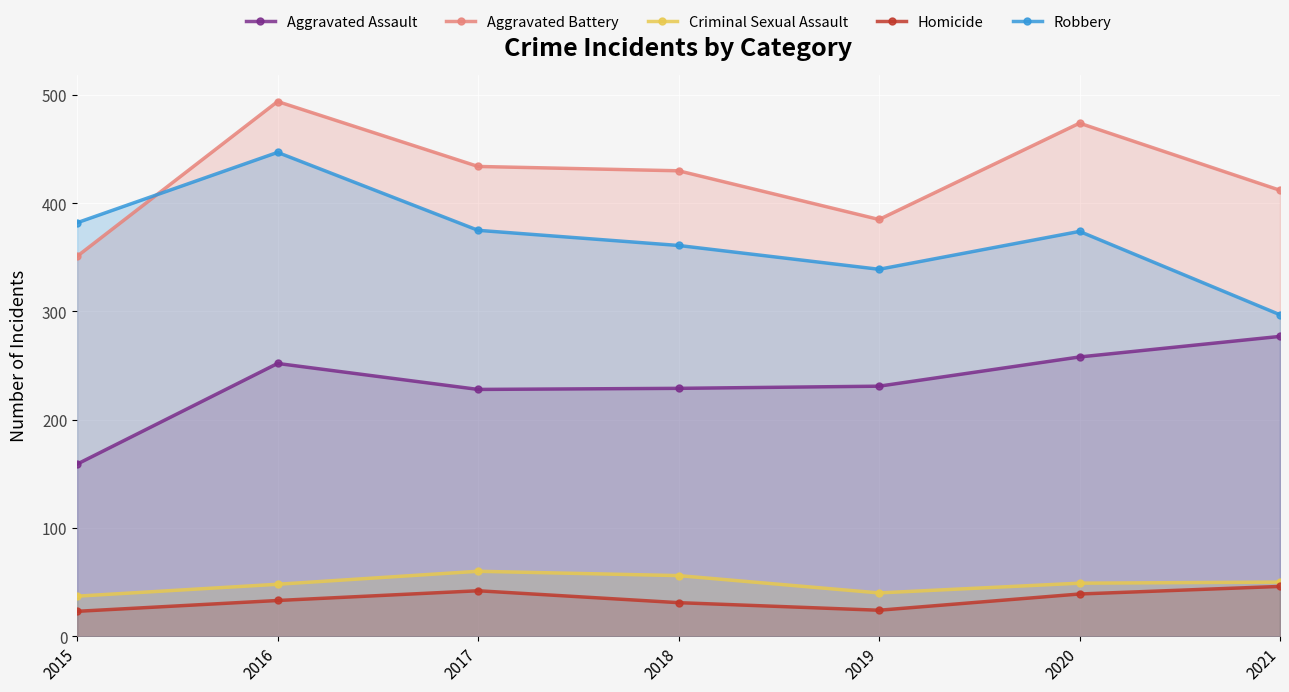

At which label does Homicide reach its peak?

2021